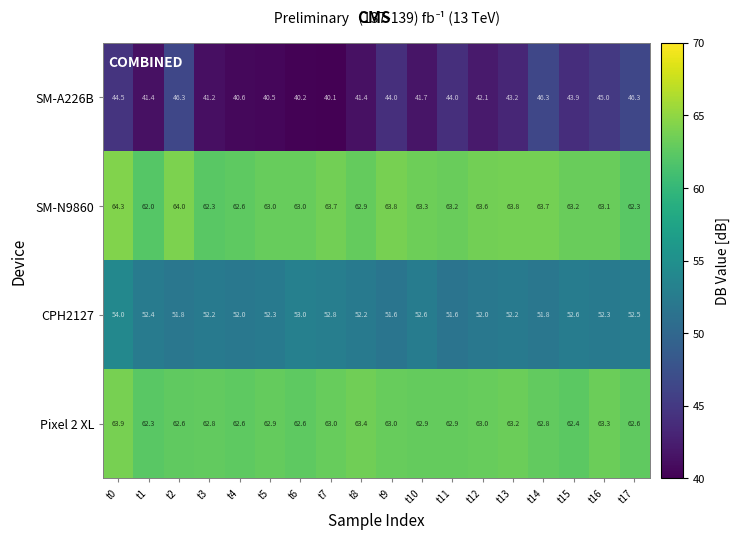

What is the highest value of the SM-A226B series?

46.3